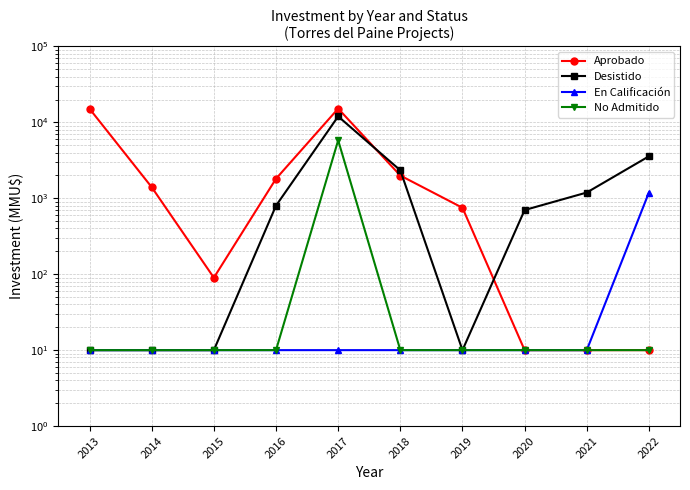

How many interior local peaks does the Desistido series have?

1